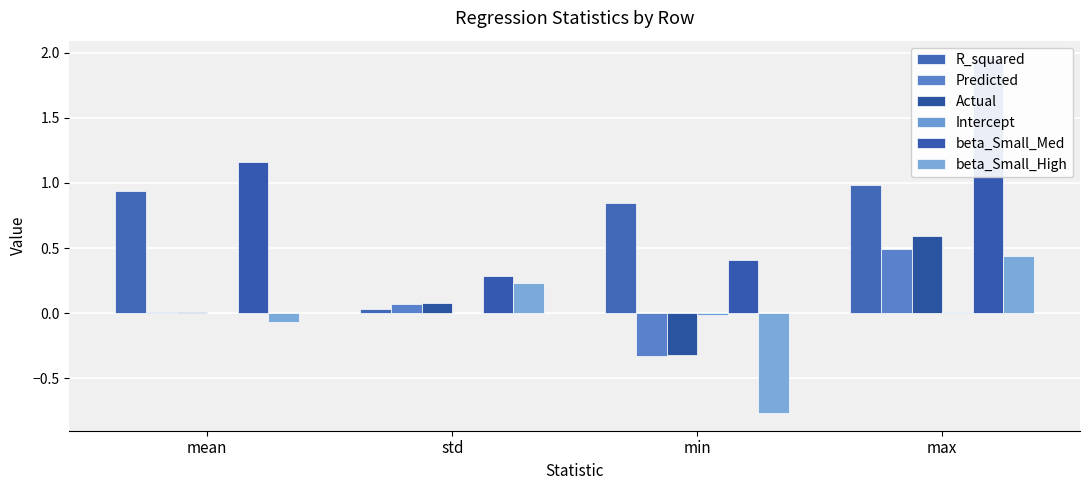

What is the difference between the highest and lowest values at mean?

1.2